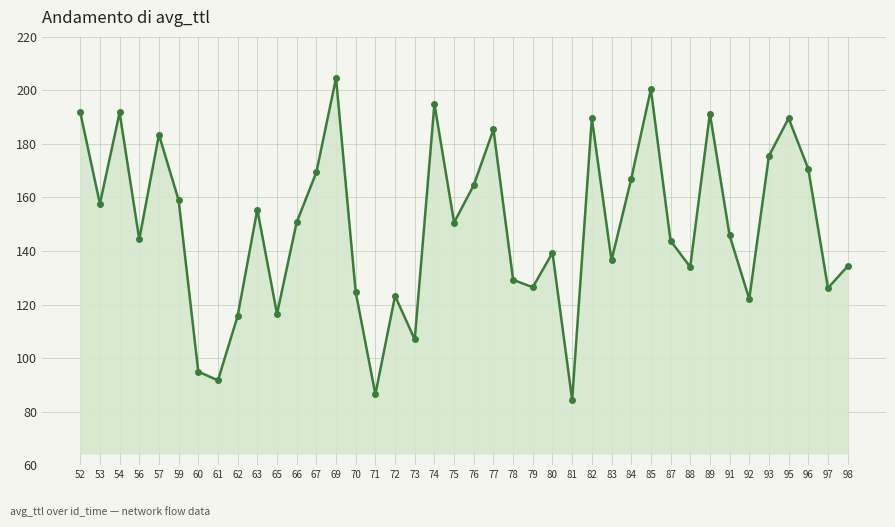

What is the minimum value shown in the chart?

84.4